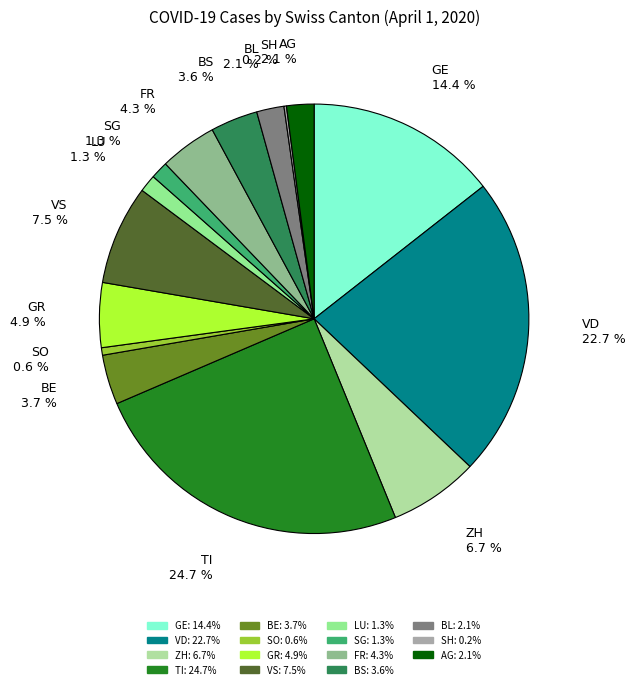

Approximately how many times larger is the value at FR compared to SG?

3.3